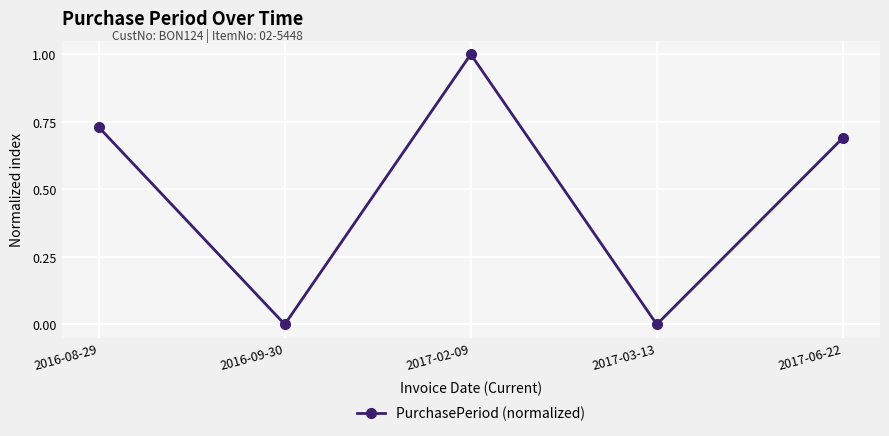

Which has a higher value, 2017-03-13 or 2016-08-29?

2016-08-29